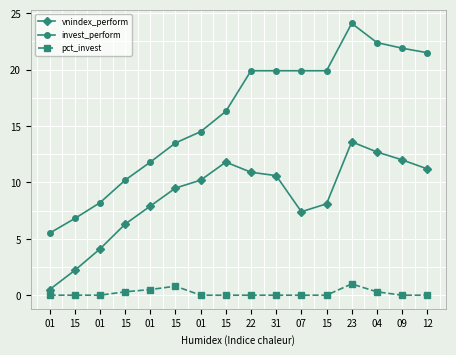

List the series in order of their overall mean, lowest first.

pct_invest, vnindex_perform, invest_perform